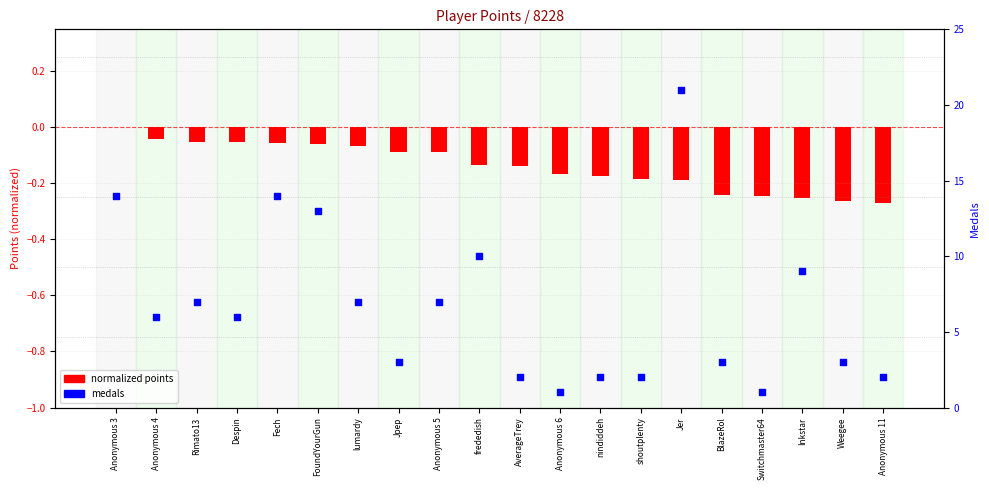

What is the total value across all series at nindiddeh?

1.8